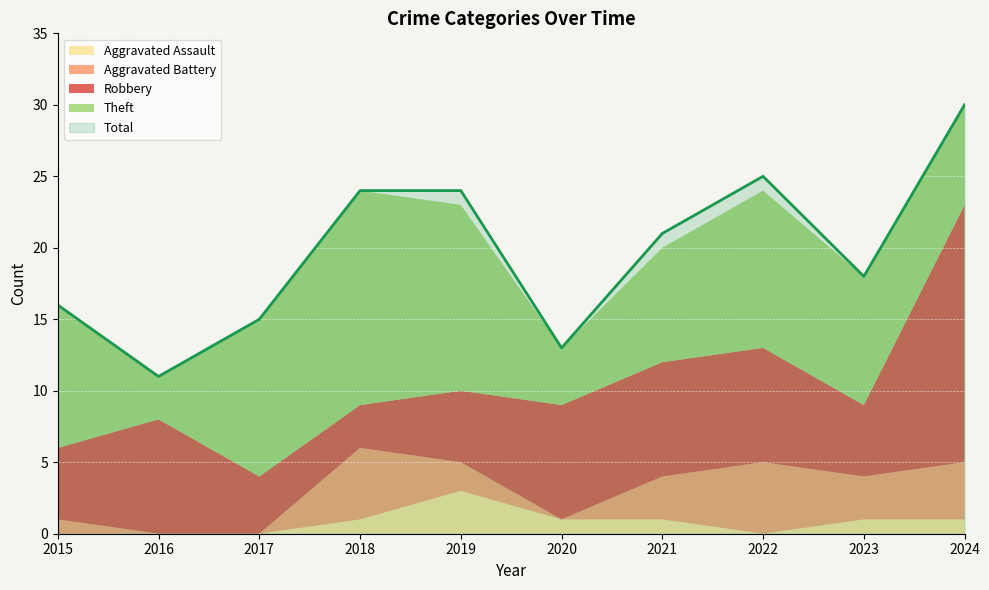

Rank the categories by Theft value from lowest to highest.

2016, 2020, 2024, 2021, 2023, 2015, 2017, 2022, 2019, 2018